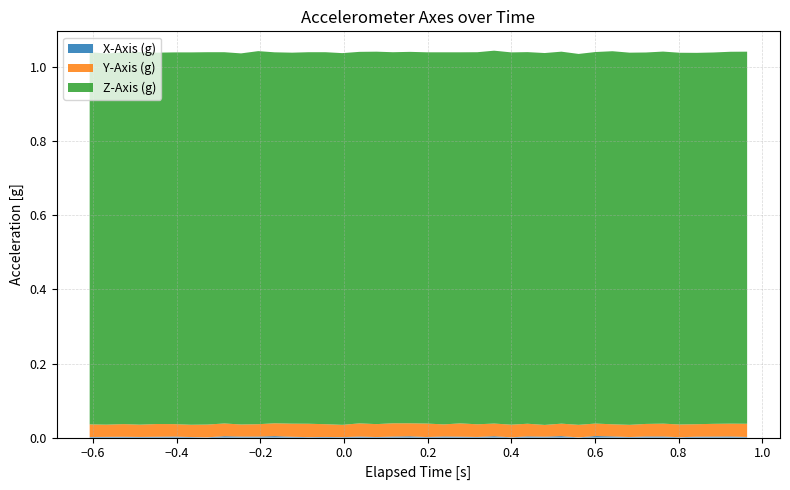

Reading left to right, transcribe all the data shown in this chart.

elapsed: elapsed=-0.6	X_Axis=-0.6	Y_Axis=-0.5	Z_Axis=-0.5	4=-0.4	5=-0.4	6=-0.4	7=-0.3	8=-0.3	9=-0.2	10=-0.2	11=-0.2	12=-0.1	13=-0.1	14=-0.0	15=-0.0	16=0.0	17=0.1	18=0.1	19=0.2	20=0.2	21=0.2	22=0.3	23=0.3	24=0.4	25=0.4	26=0.4	27=0.5	28=0.5	29=0.6	30=0.6	31=0.6	32=0.7	33=0.7	34=0.8	35=0.8	36=0.8	37=0.9	38=0.9	39=1.0
X_Axis: elapsed=0.0	X_Axis=0.0	Y_Axis=0.0	Z_Axis=0.0	4=0.0	5=0.0	6=0.0	7=0.0	8=0.0	9=0.0	10=0.0	11=0.0	12=0.0	13=0.0	14=0.0	15=0.0	16=0.0	17=0.0	18=0.0	19=0.0	20=0.0	21=0.0	22=0.0	23=0.0	24=0.0	25=0.0	26=0.0	27=0.0	28=0.0	29=0.0	30=0.0	31=0.0	32=0.0	33=0.0	34=0.0	35=0.0	36=0.0	37=0.0	38=0.0	39=0.0
Y_Axis: elapsed=0.0	X_Axis=0.0	Y_Axis=0.0	Z_Axis=0.0	4=0.0	5=0.0	6=0.0	7=0.0	8=0.0	9=0.0	10=0.0	11=0.0	12=0.0	13=0.0	14=0.0	15=0.0	16=0.0	17=0.0	18=0.0	19=0.0	20=0.0	21=0.0	22=0.0	23=0.0	24=0.0	25=0.0	26=0.0	27=0.0	28=0.0	29=0.0	30=0.0	31=0.0	32=0.0	33=0.0	34=0.0	35=0.0	36=0.0	37=0.0	38=0.0	39=0.0
Z_Axis: elapsed=1.0	X_Axis=1.0	Y_Axis=1.0	Z_Axis=1.0	4=1.0	5=1.0	6=1.0	7=1.0	8=1.0	9=1.0	10=1.0	11=1.0	12=1.0	13=1.0	14=1.0	15=1.0	16=1.0	17=1.0	18=1.0	19=1.0	20=1.0	21=1.0	22=1.0	23=1.0	24=1.0	25=1.0	26=1.0	27=1.0	28=1.0	29=1.0	30=1.0	31=1.0	32=1.0	33=1.0	34=1.0	35=1.0	36=1.0	37=1.0	38=1.0	39=1.0